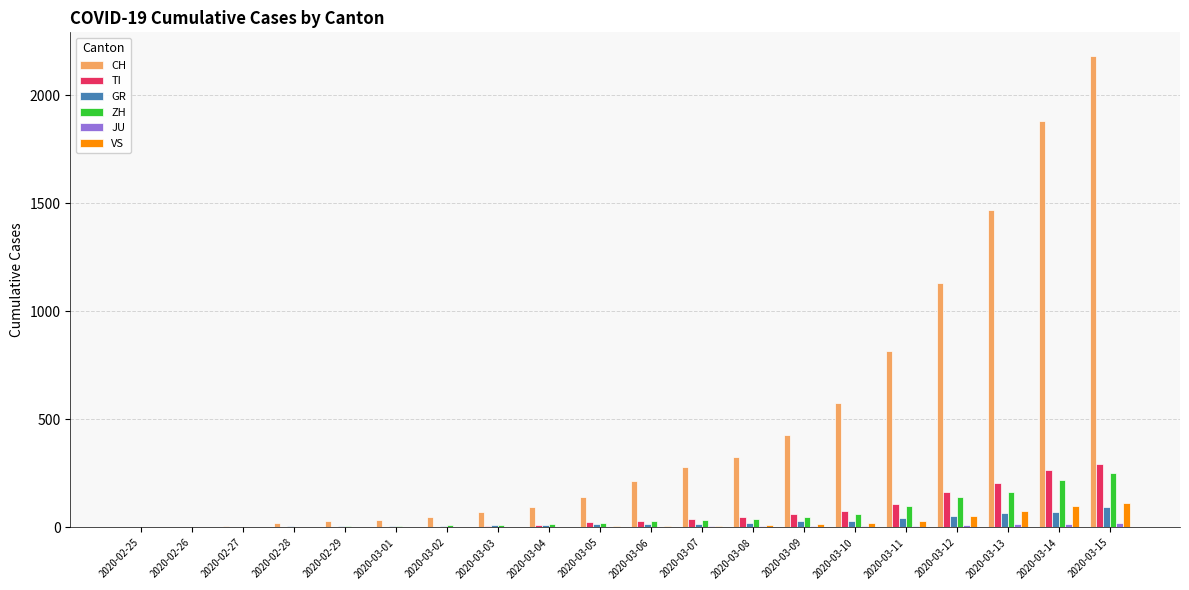

Are the bars grouped side by side (vs. stacked)?

Yes